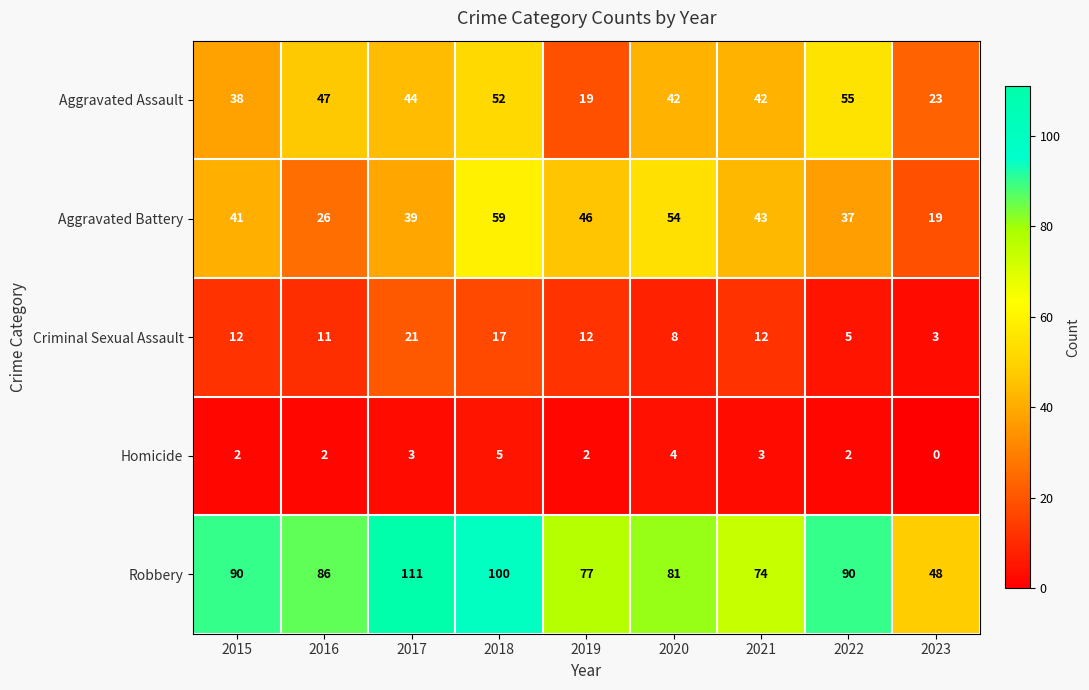

Which series has the largest range (max minus min)?

Robbery